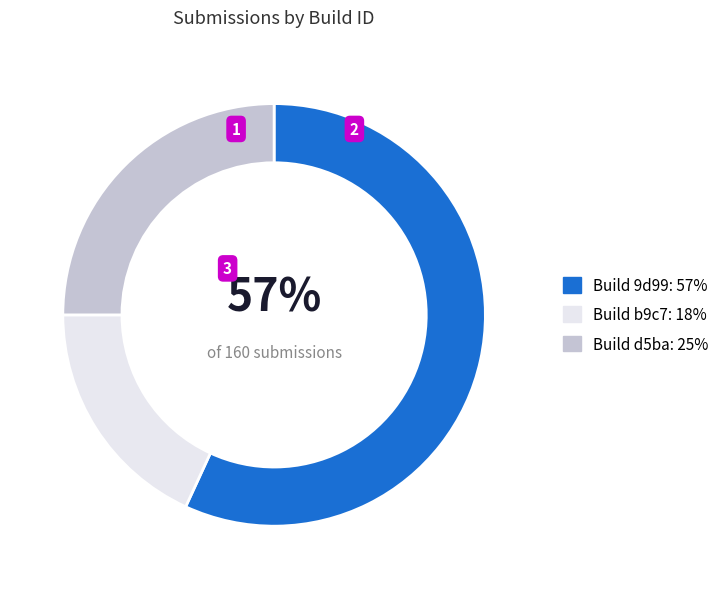

How many slices are in this pie chart?

3